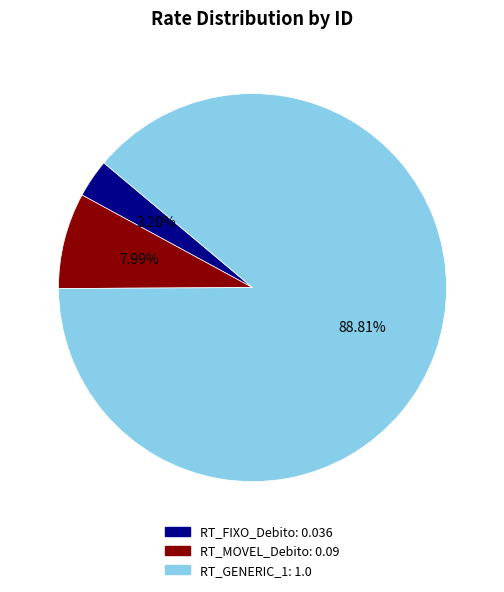

To the nearest percent, what portion does RT_MOVEL_Debito represent?

8%